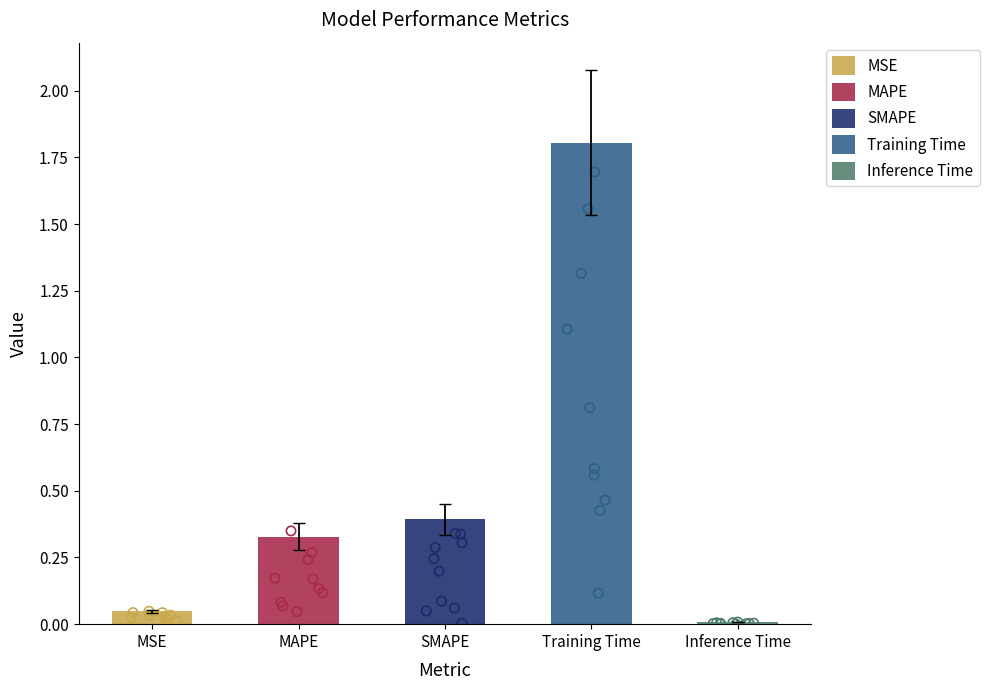

What is the change in value from MAPE to Inference Time?

-0.3